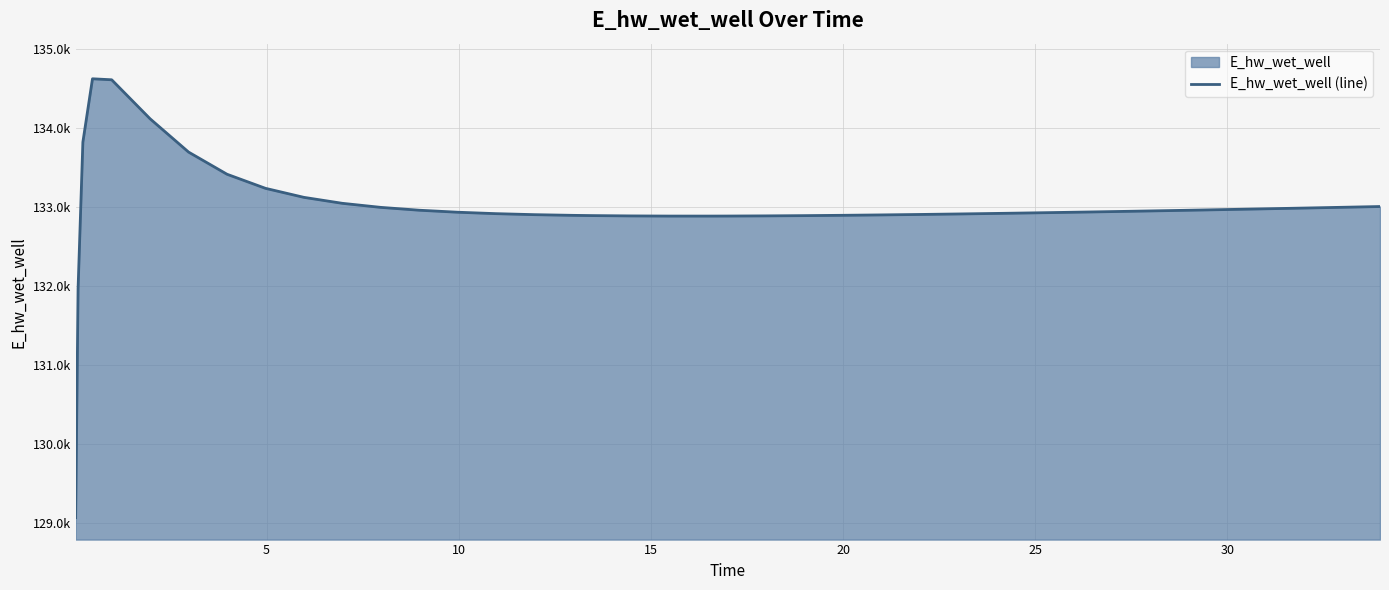

Count the number of data series in this chart.

1